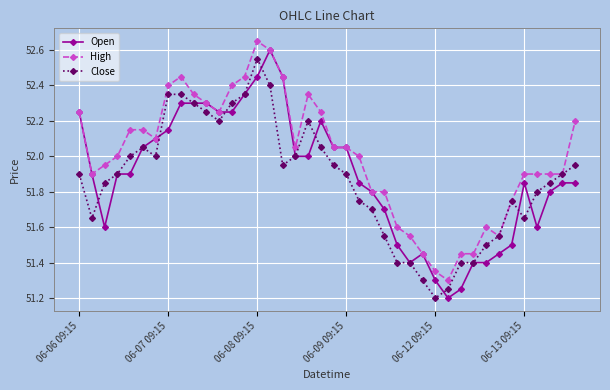

Which series has the largest total across all categories?

High